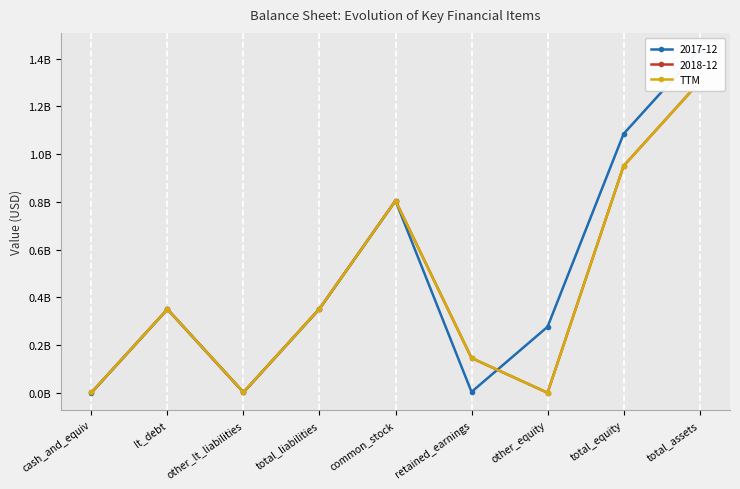

Reading left to right, extract all data points from this chart.

0.0	0.3	0.0	0.4	0.8	0.1	0.0	1.0	1.3